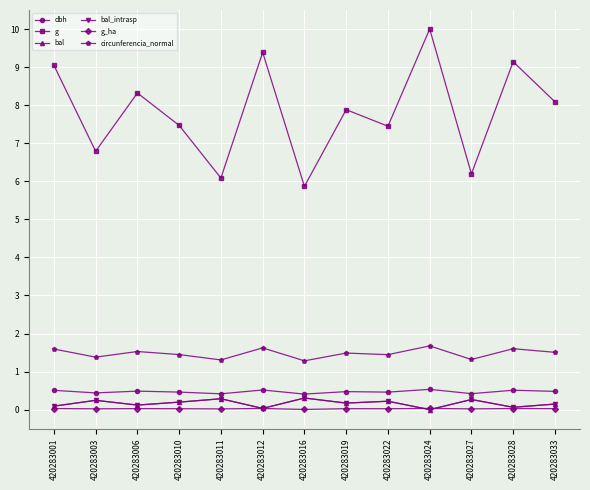

Does the chart have visible grid lines?

Yes